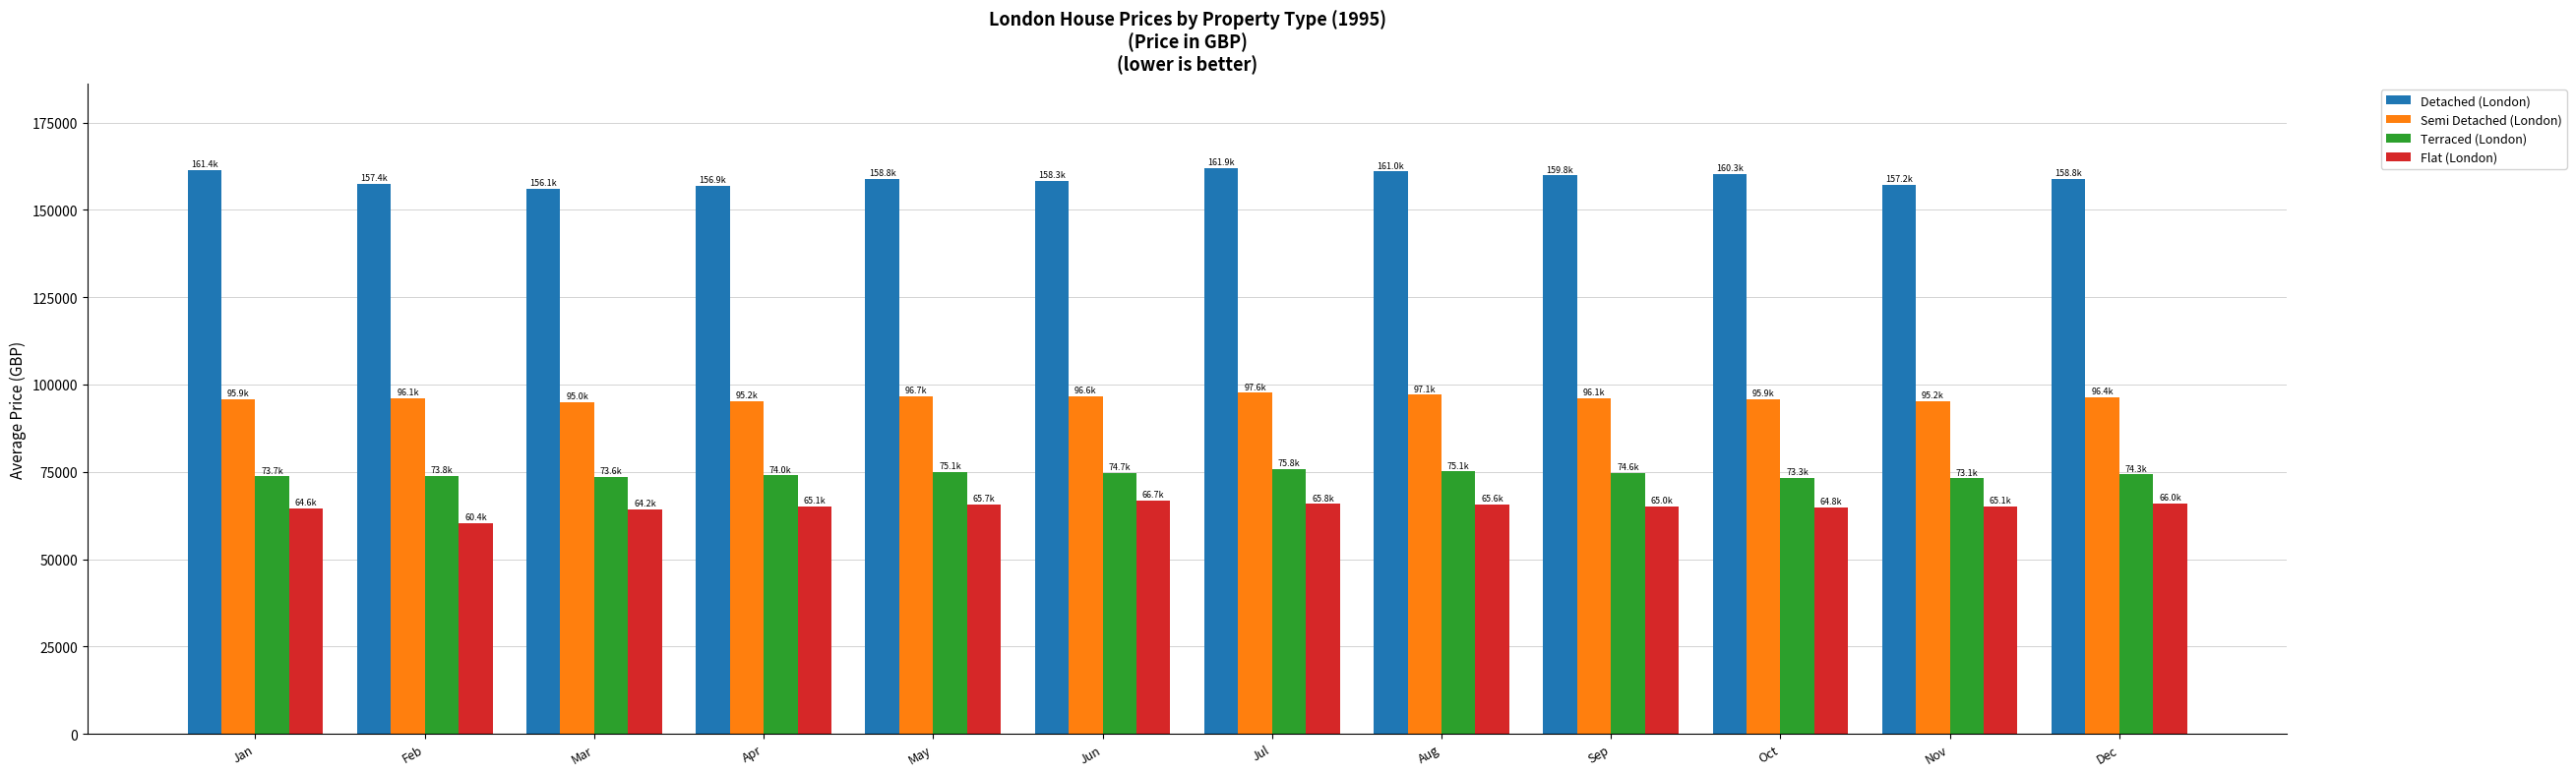

Is it true that Terraced (London) equals 100433.1 at Oct?

False